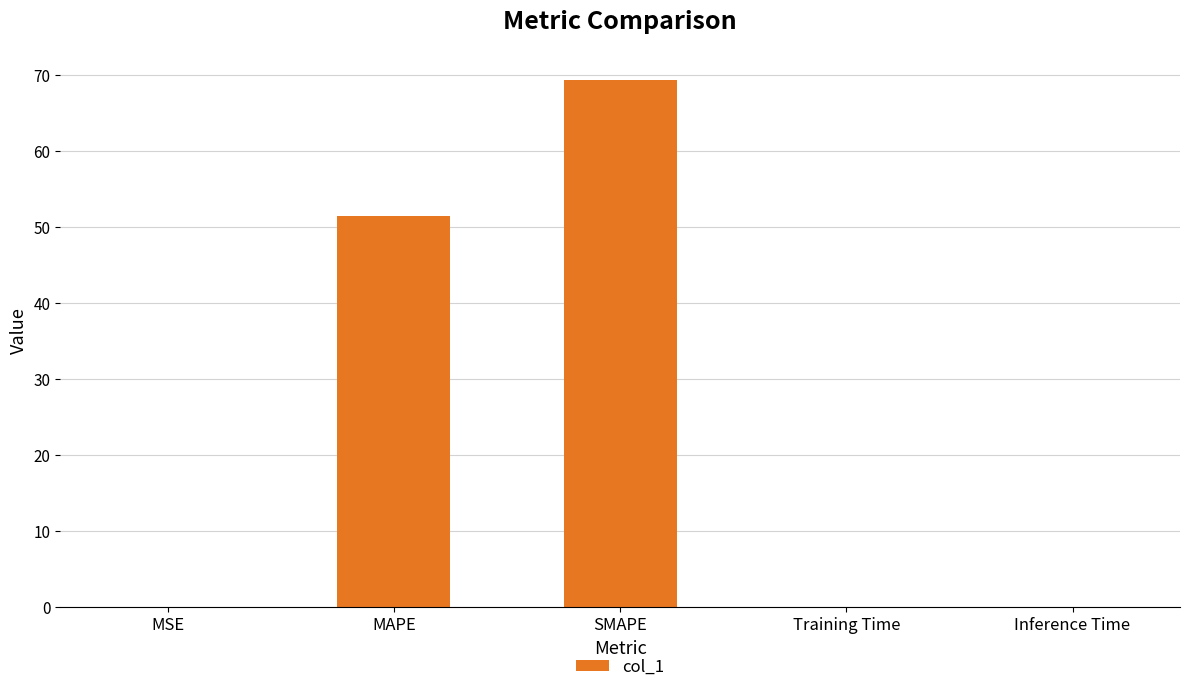

What is the sum of all values?

120.9